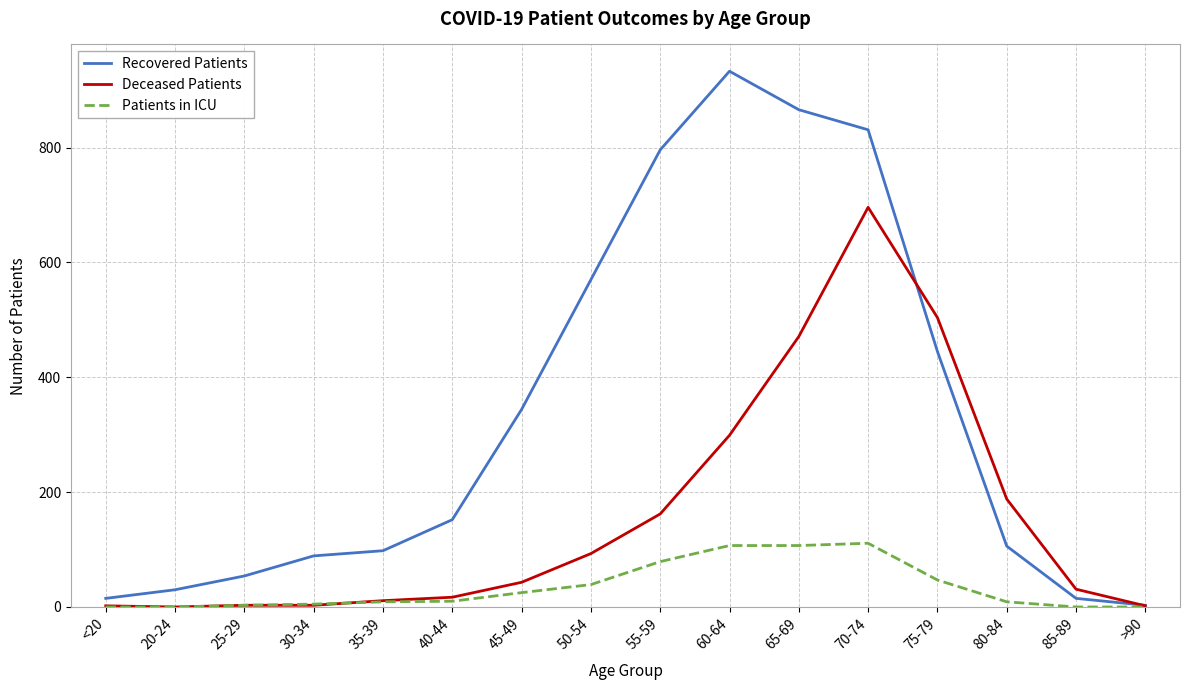

Which series has the widest spread of values?

Recovered Patients